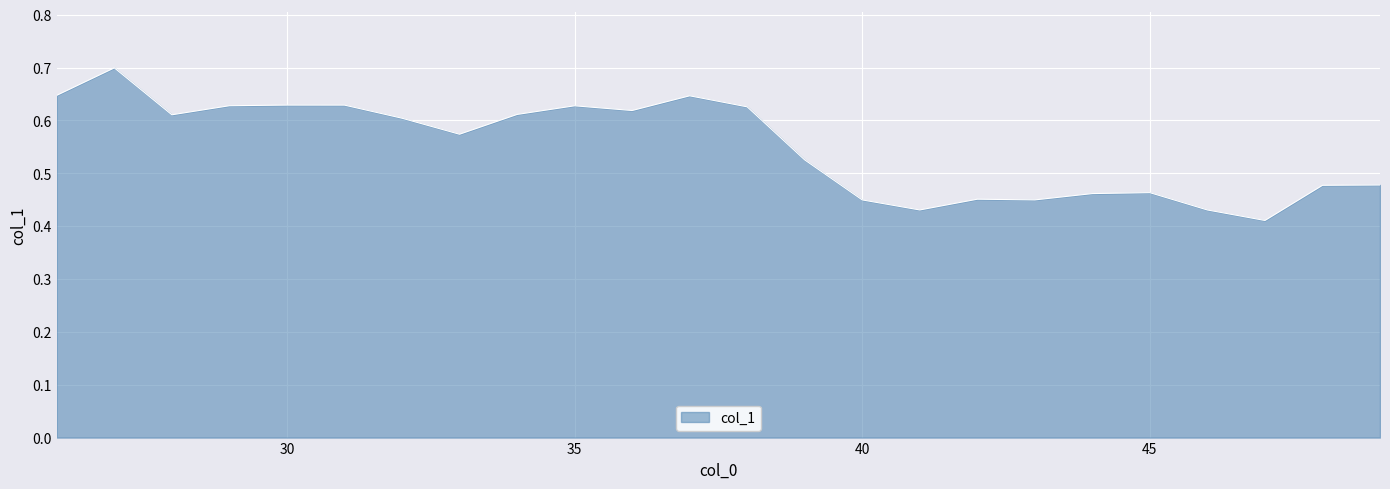

How many interior local valleys (lower than both neighbors) does the data have?

6